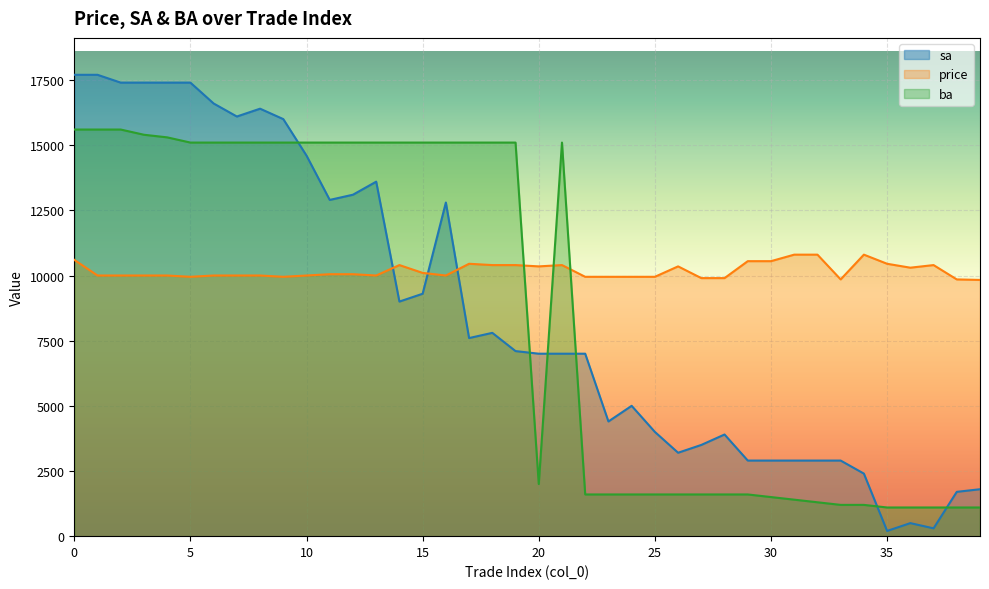

Is the value of sa at 14 greater than the value of price at 35?

No